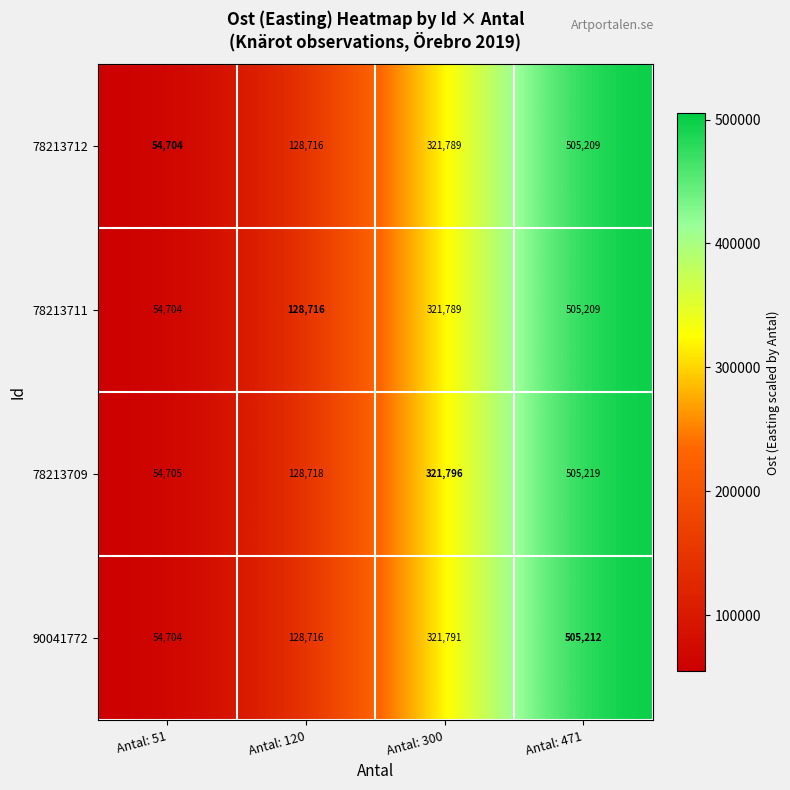

List the labels in order of 90041772 value, largest first.

Antal: 471, Antal: 300, Antal: 120, Antal: 51